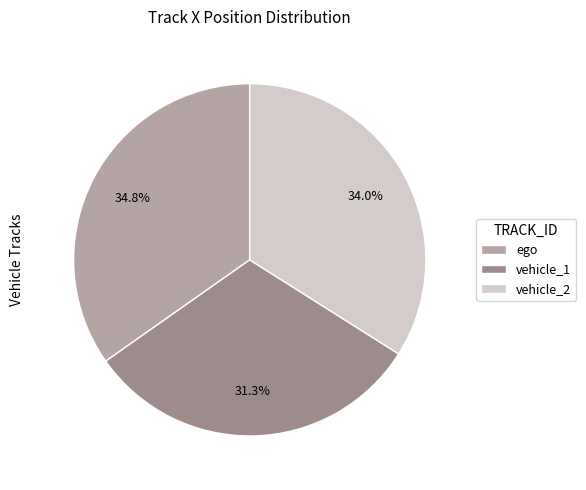

What is the total percentage of vehicle_2 and ego?

68.7%